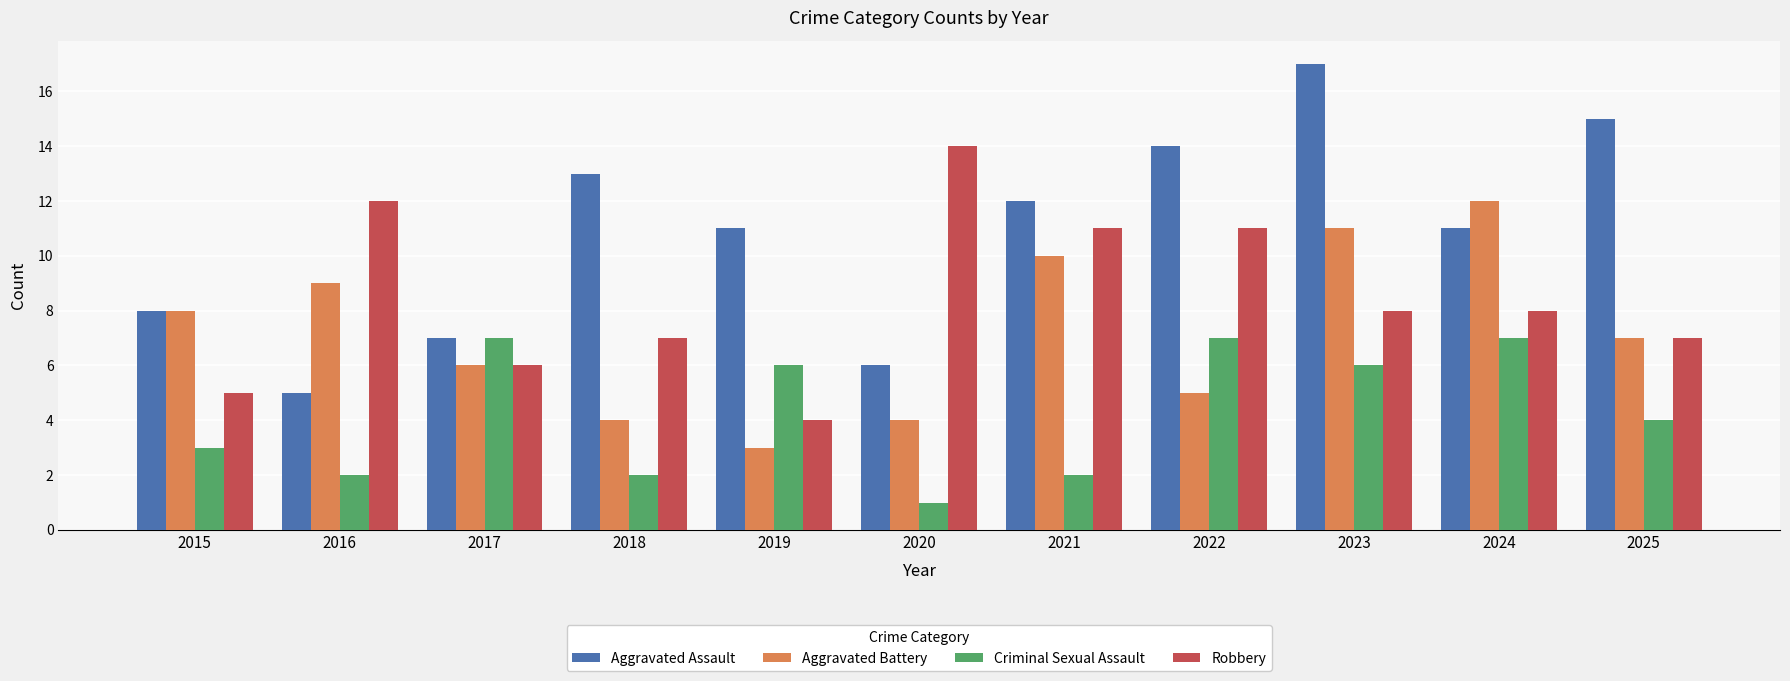

The value of Aggravated Assault at 2016 is 3. True or false?

False